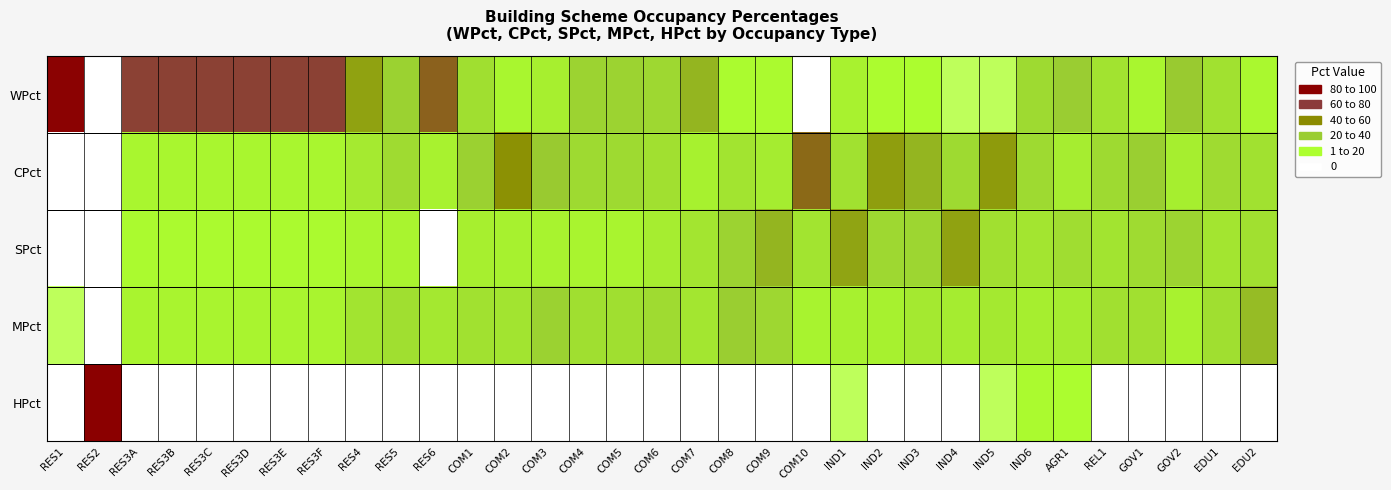

Reading left to right, extract all data points from this chart.

WPct: RES1=99	RES2=0	RES3A=78	RES3B=78	RES3C=78	RES3D=78	RES3E=78	RES3F=78	RES4=53	RES5=36	RES6=70	COM1=26	COM2=8	COM3=13	COM4=35	COM5=35	COM6=31	COM7=47	COM8=4	COM9=5	COM10=0	IND1=11	IND2=3	IND3=2	IND4=1	IND5=1	IND6=30	AGR1=40	REL1=23	GOV1=8	GOV2=41	EDU1=24	EDU2=6
CPct: RES1=0	RES2=0	RES3A=8	RES3B=8	RES3C=8	RES3D=8	RES3E=8	RES3F=8	RES4=17	RES5=29	RES6=11	COM1=37	COM2=58	COM3=41	COM4=30	COM5=30	COM6=25	COM7=12	COM8=22	COM9=16	COM10=68	IND1=24	IND2=54	IND3=47	IND4=30	IND5=55	IND6=30	AGR1=15	REL1=30	GOV1=38	GOV2=14	EDU1=29	EDU2=24
SPct: RES1=0	RES2=0	RES3A=5	RES3B=5	RES3C=5	RES3D=5	RES3E=5	RES3F=5	RES4=8	RES5=9	RES6=0	COM1=13	COM2=12	COM3=10	COM4=9	COM5=9	COM6=15	COM7=21	COM8=35	COM9=47	COM10=22	IND1=52	IND2=31	IND3=33	IND4=53	IND5=25	IND6=21	AGR1=27	REL1=22	GOV1=29	GOV2=34	EDU1=21	EDU2=25
MPct: RES1=1	RES2=0	RES3A=9	RES3B=9	RES3C=9	RES3D=9	RES3E=9	RES3F=9	RES4=22	RES5=26	RES6=19	COM1=24	COM2=22	COM3=36	COM4=26	COM5=26	COM6=29	COM7=20	COM8=39	COM9=32	COM10=10	IND1=12	IND2=12	IND3=18	IND4=16	IND5=18	IND6=14	AGR1=16	REL1=25	GOV1=25	GOV2=11	EDU1=26	EDU2=45
HPct: RES1=0	RES2=100	RES3A=0	RES3B=0	RES3C=0	RES3D=0	RES3E=0	RES3F=0	RES4=0	RES5=0	RES6=0	COM1=0	COM2=0	COM3=0	COM4=0	COM5=0	COM6=0	COM7=0	COM8=0	COM9=0	COM10=0	IND1=1	IND2=0	IND3=0	IND4=0	IND5=1	IND6=5	AGR1=2	REL1=0	GOV1=0	GOV2=0	EDU1=0	EDU2=0